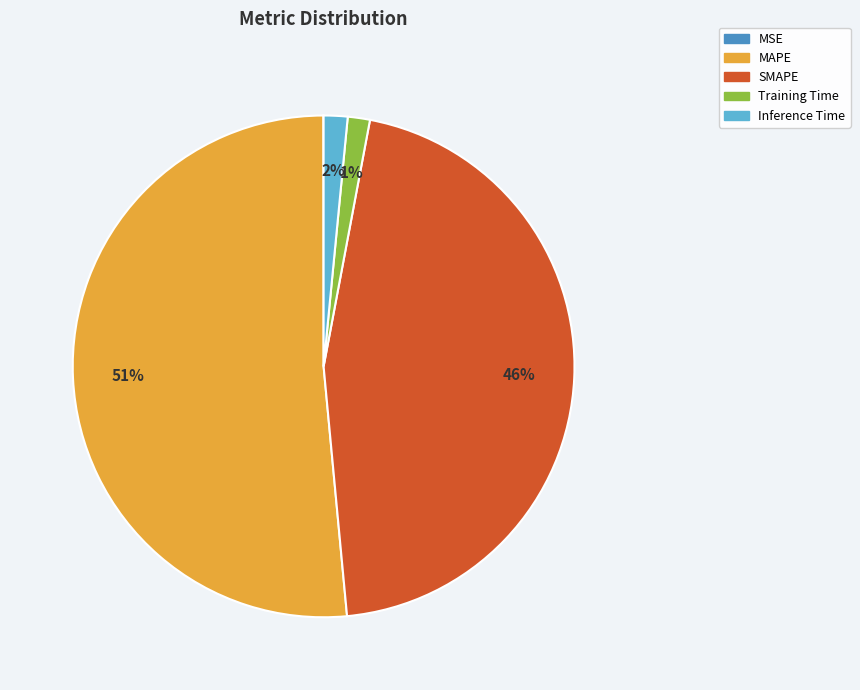

Is there any slice that represents more than half of the pie?

Yes